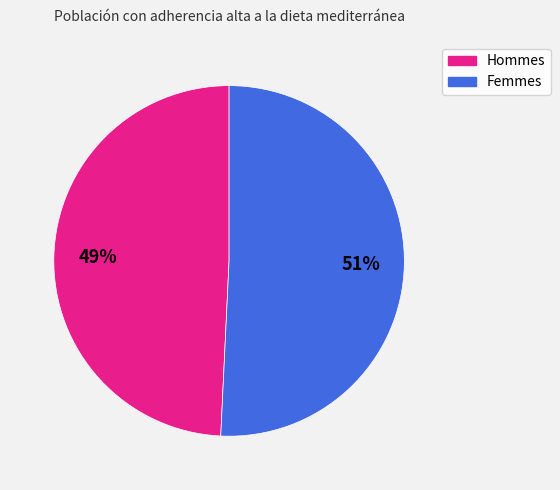

Is there any slice that represents more than half of the pie?

Yes